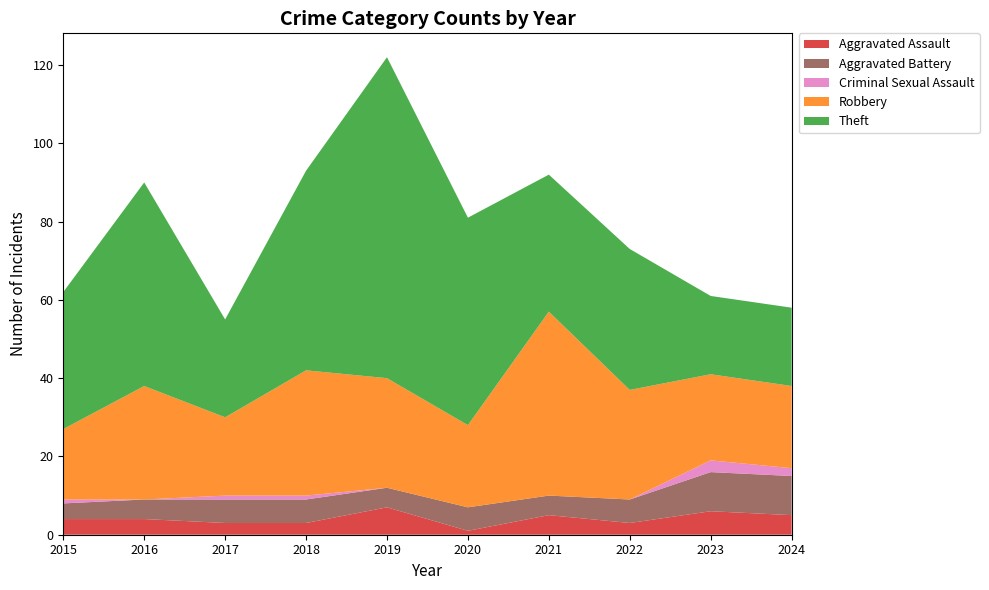

Reading left to right, transcribe all the data shown in this chart.

Aggravated Assault: 2015=4	2016=4	2017=3	2018=3	2019=7	2020=1	2021=5	2022=3	2023=6	2024=5
Aggravated Battery: 2015=4	2016=5	2017=6	2018=6	2019=5	2020=6	2021=5	2022=6	2023=10	2024=10
Criminal Sexual Assault: 2015=1	2016=0	2017=1	2018=1	2019=0	2020=0	2021=0	2022=0	2023=3	2024=2
Robbery: 2015=18	2016=29	2017=20	2018=32	2019=28	2020=21	2021=47	2022=28	2023=22	2024=21
Theft: 2015=35	2016=52	2017=25	2018=51	2019=82	2020=53	2021=35	2022=36	2023=20	2024=20